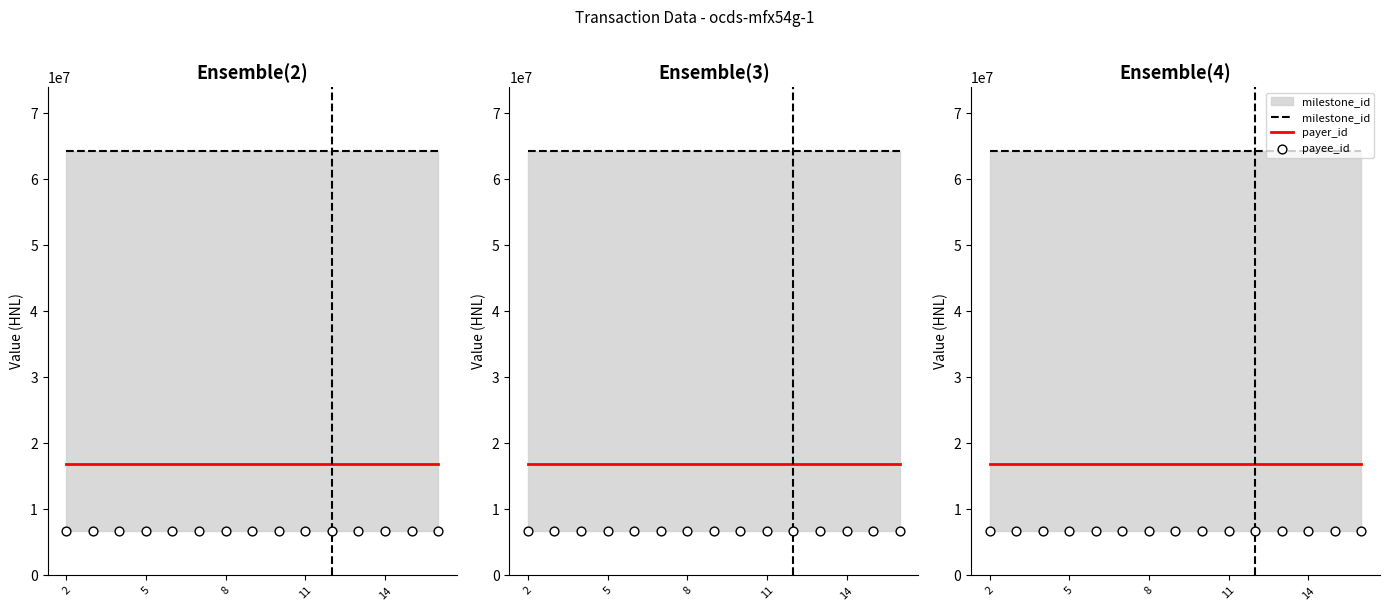

Which series has the largest total across all categories?

milestone_id